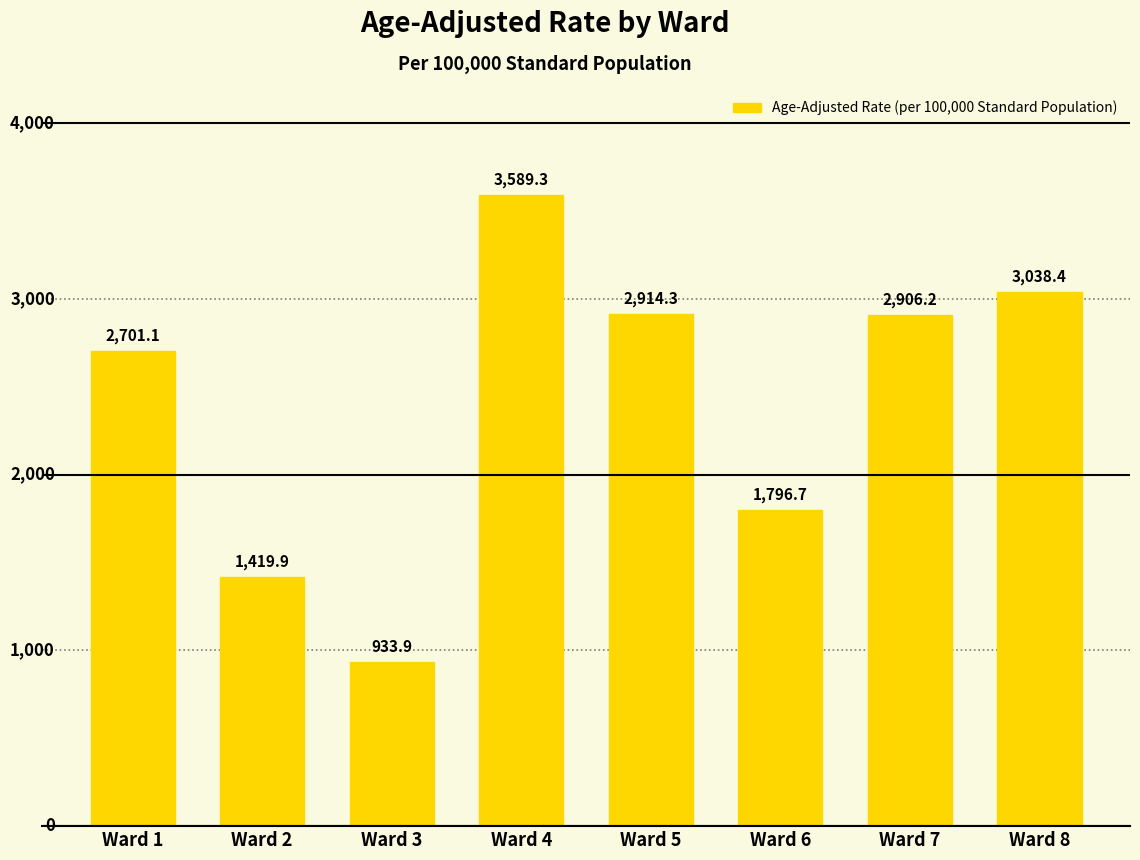

Which has a higher value, Ward 6 or Ward 5?

Ward 5